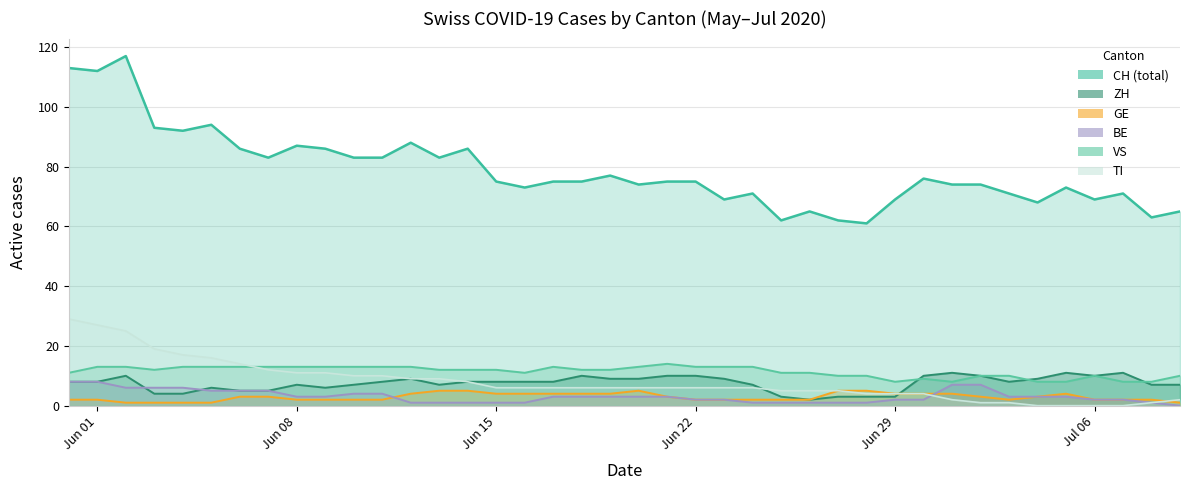

How many data points in TI are above 6?

15